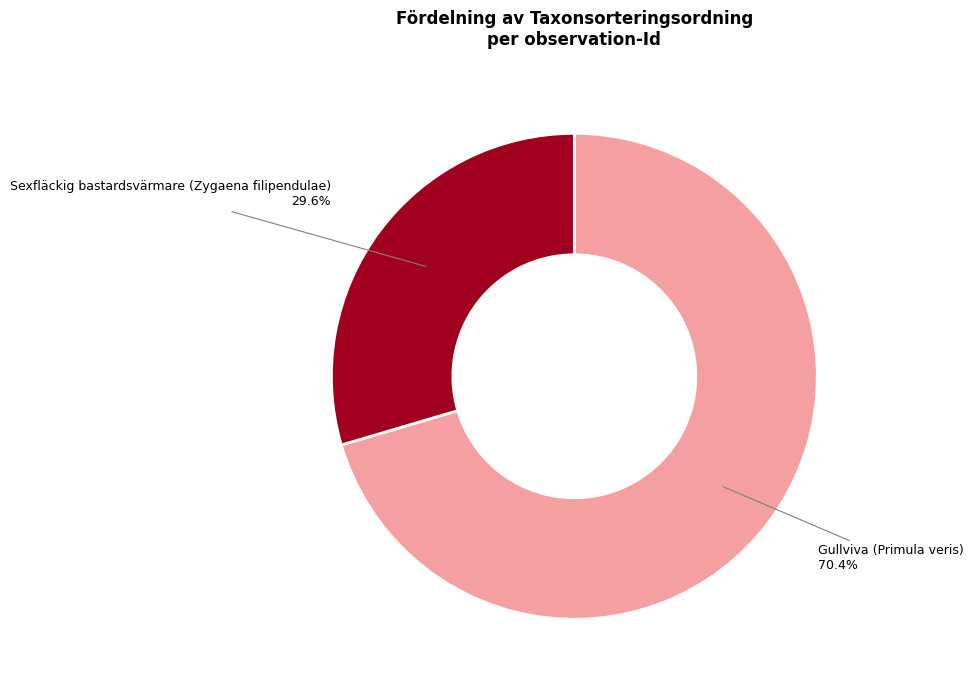

What percentage do Gullviva (Primula veris) and Sexfläckig bastardsvärmare (Zygaena filipendulae) together represent?

100.0%